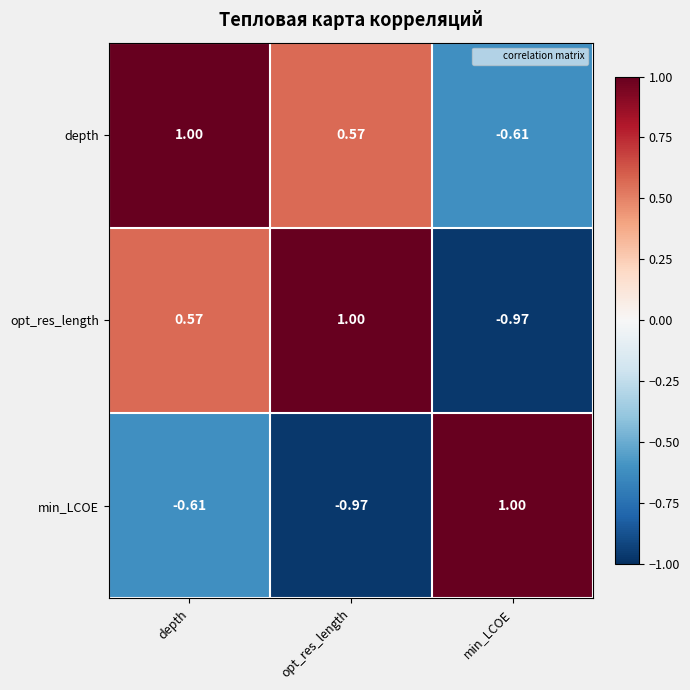

At which category is the sum across all series the highest?

depth